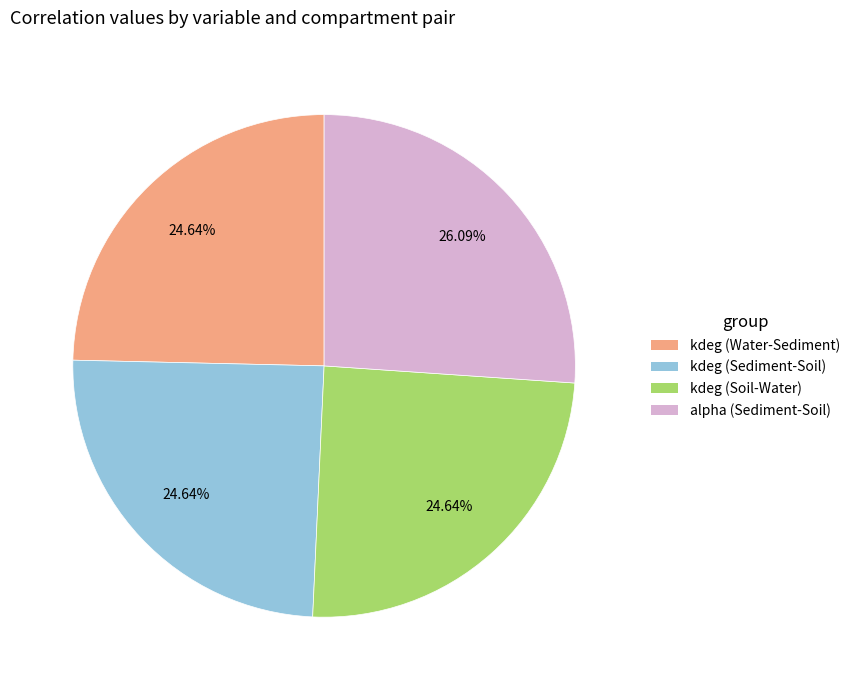

Is alpha (Sediment-Soil) the majority of the pie?

No